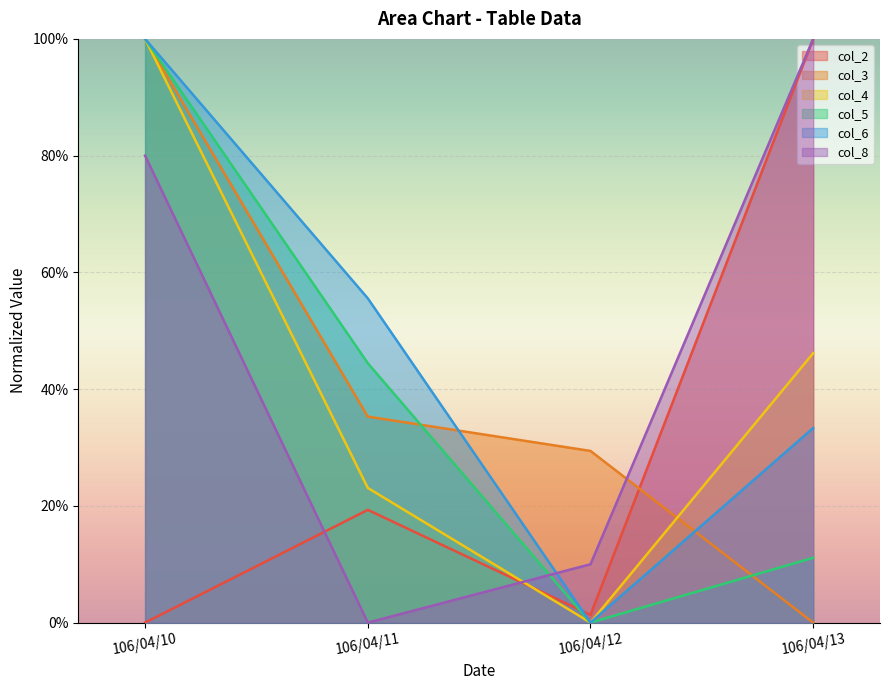

What is the value of the col_4 point at the 2nd from the left?

0.2